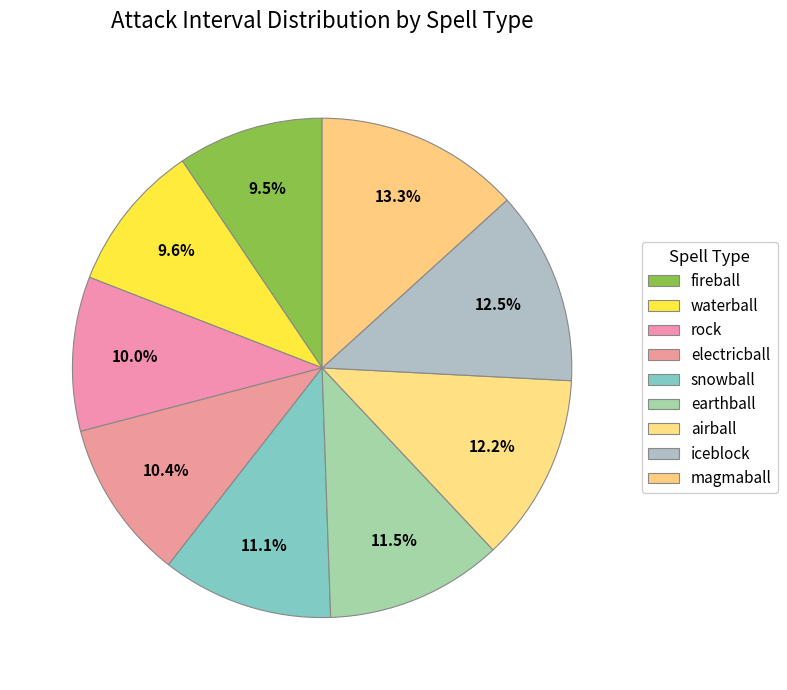

Does snowball represent more than half of the total?

No